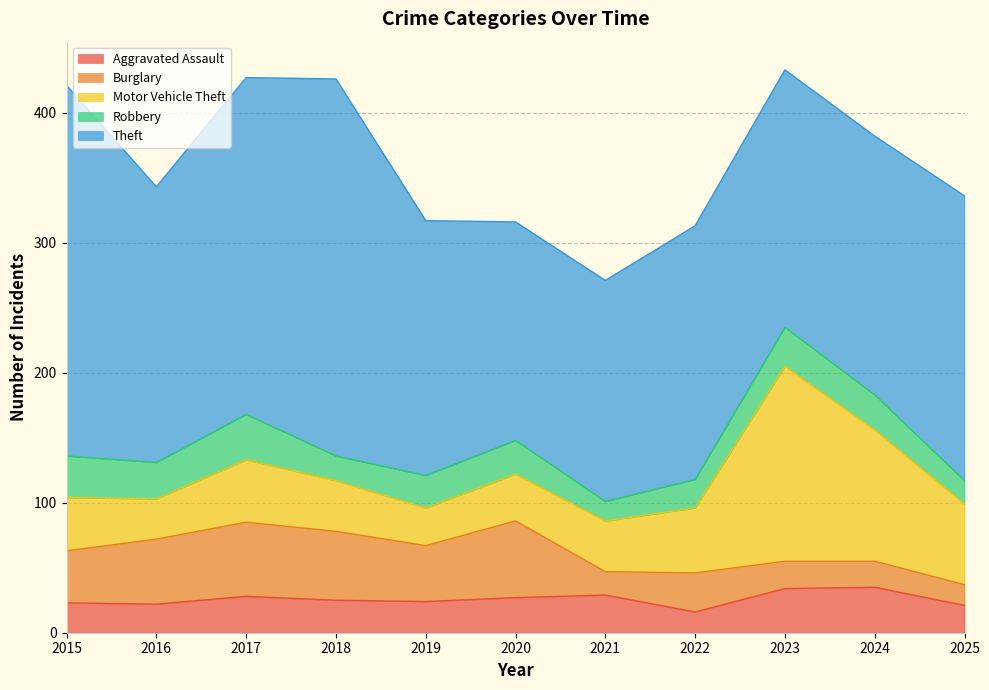

Which series ends up on top after the final intersection of Aggravated Assault and Burglary?

Aggravated Assault